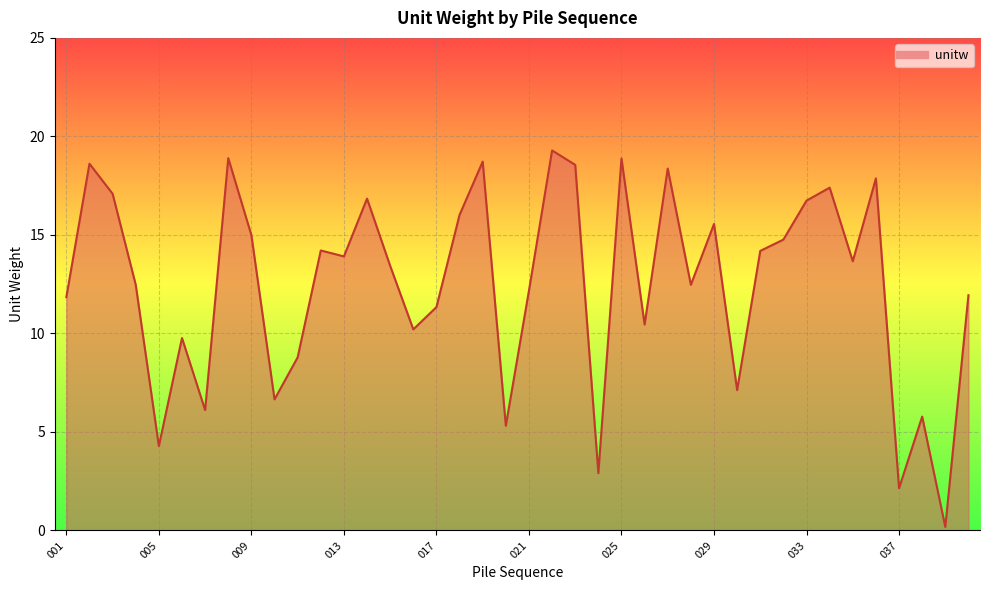

What is the maximum value shown in the chart?

19.3